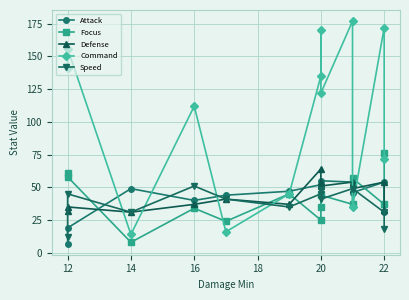

How many data points in Speed are less than 41?

5